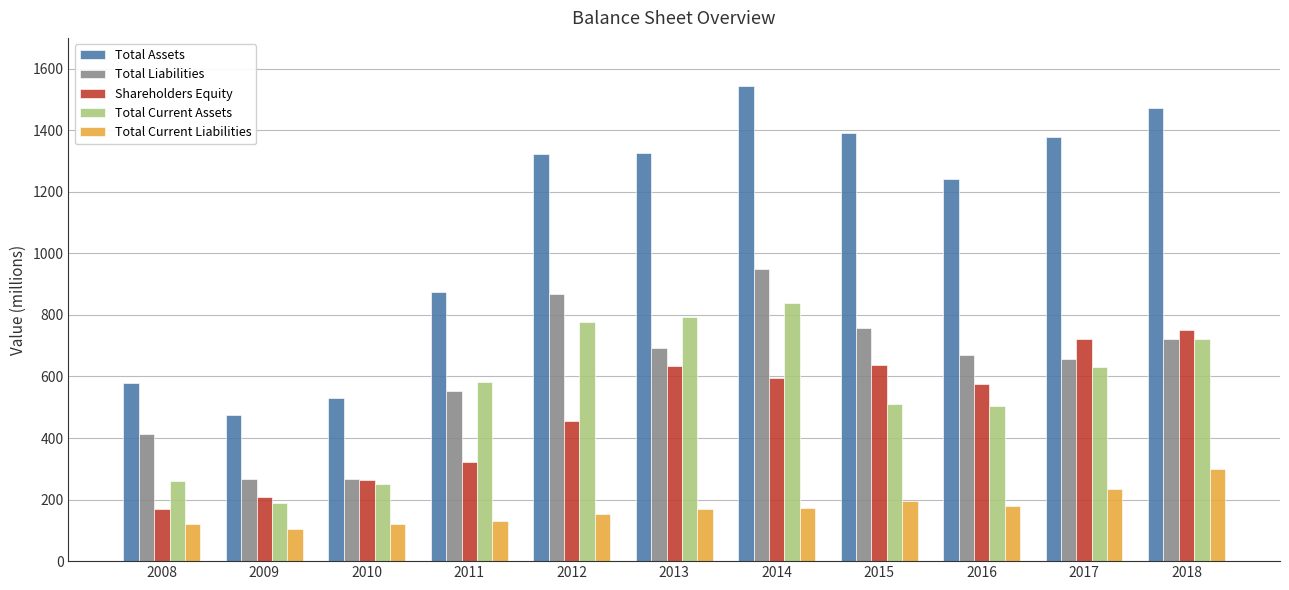

Which series has the largest range (max minus min)?

Total Assets